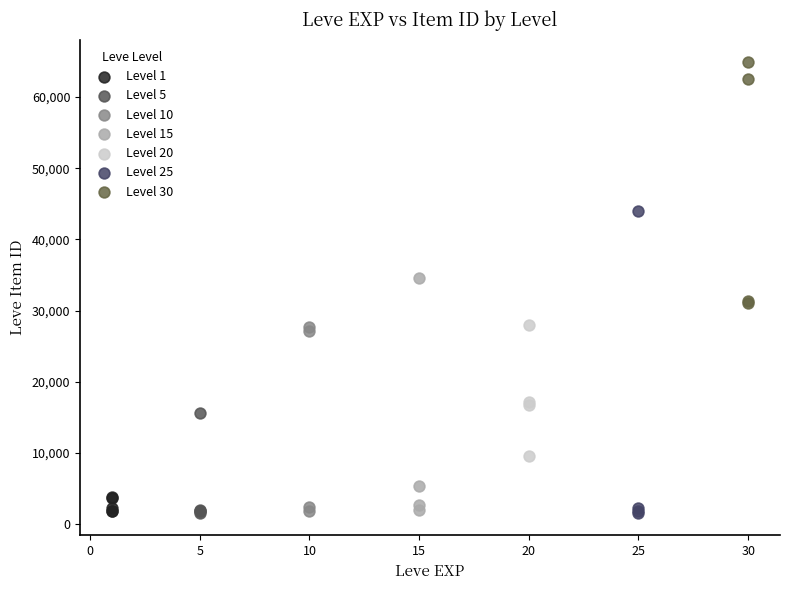

What are all the series names shown in the legend?

Level 1, Level 5, Level 10, Level 15, Level 20, Level 25, Level 30